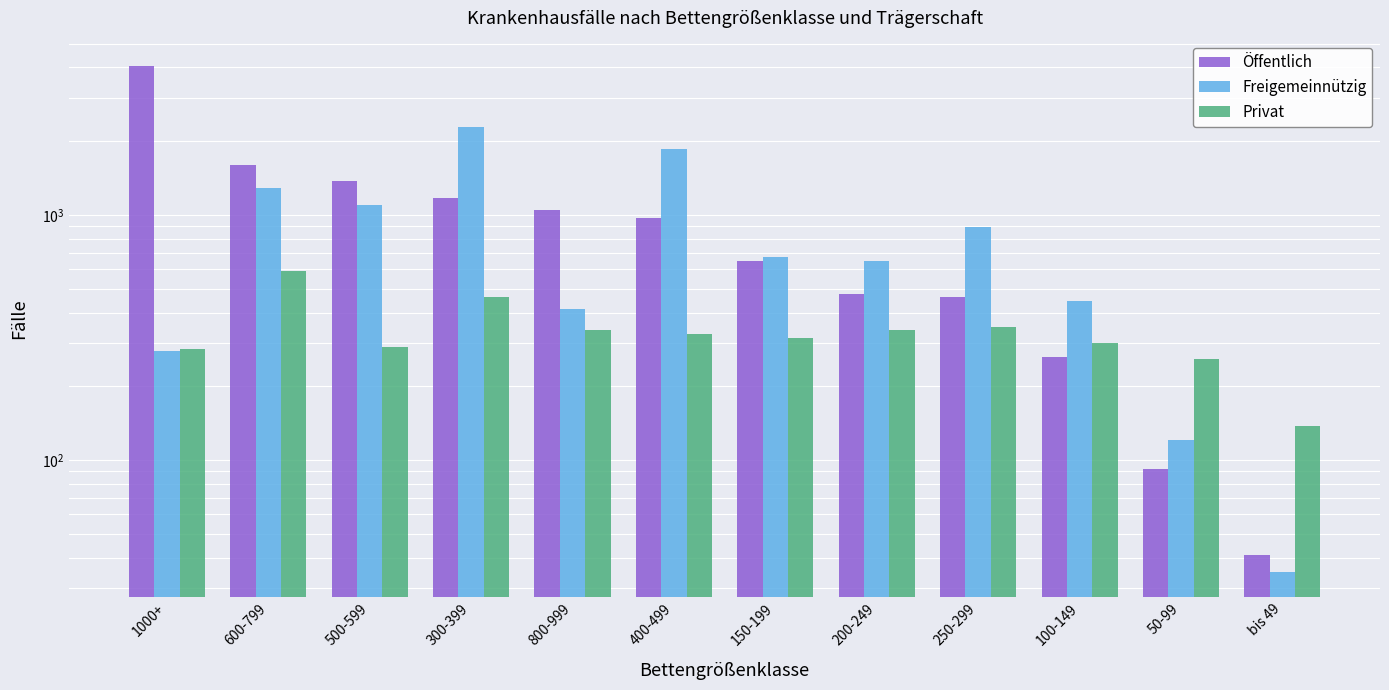

Is it true that Öffentlich equals 664 at 500-599?

False